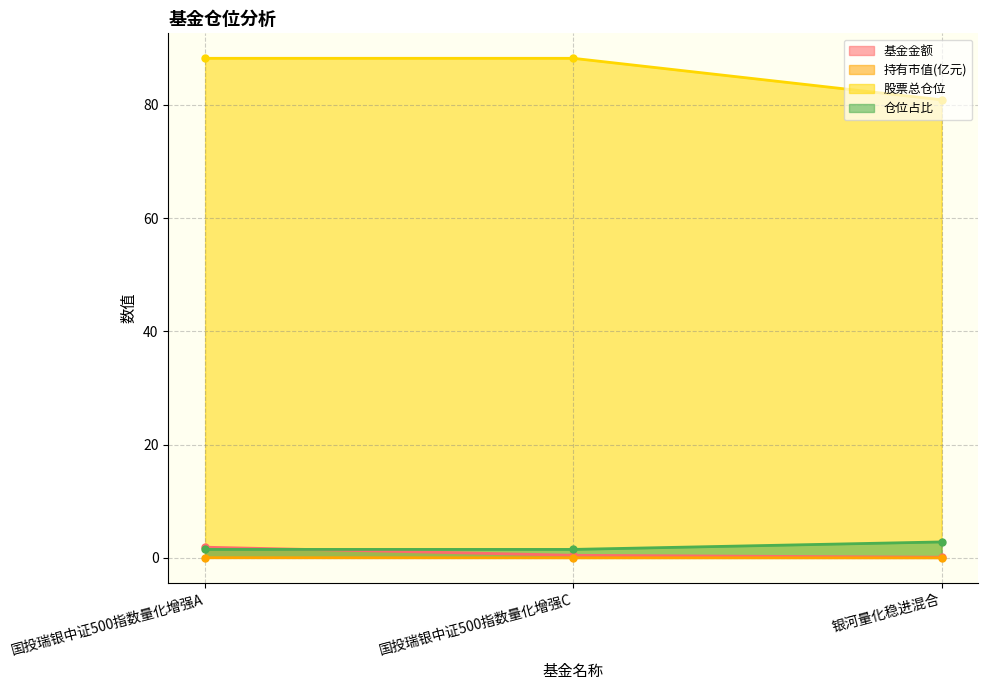

At which label does 仓位占比 reach its peak?

银河量化稳进混合